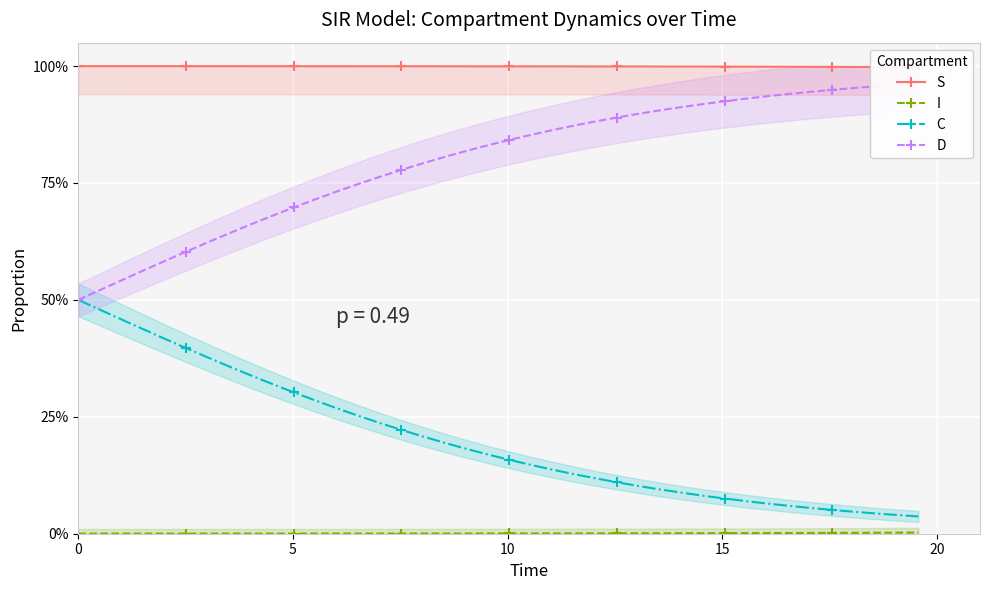

What are all the series names shown in the legend?

S, I, C, D